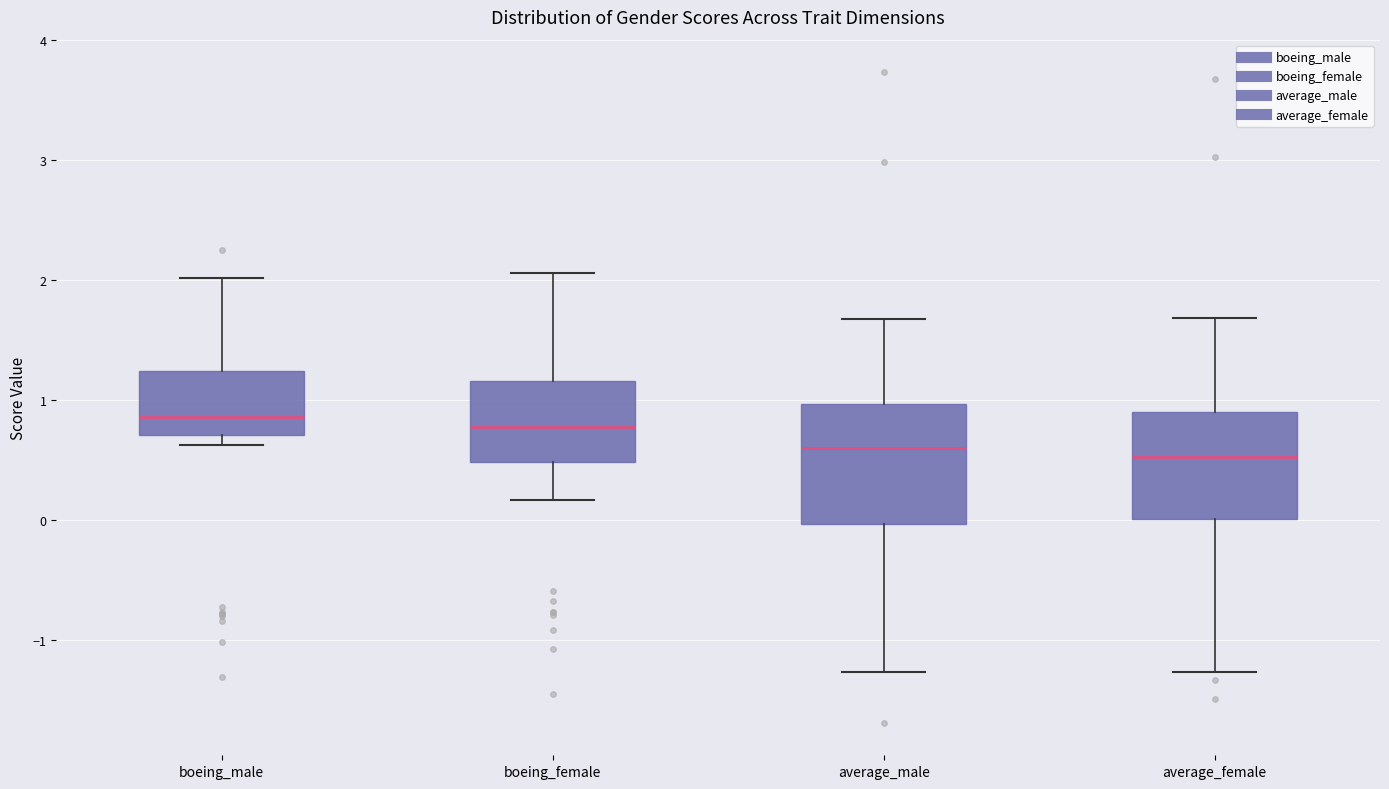

Comparing the boxes themselves (not the whiskers), which one is the tallest?

average_male